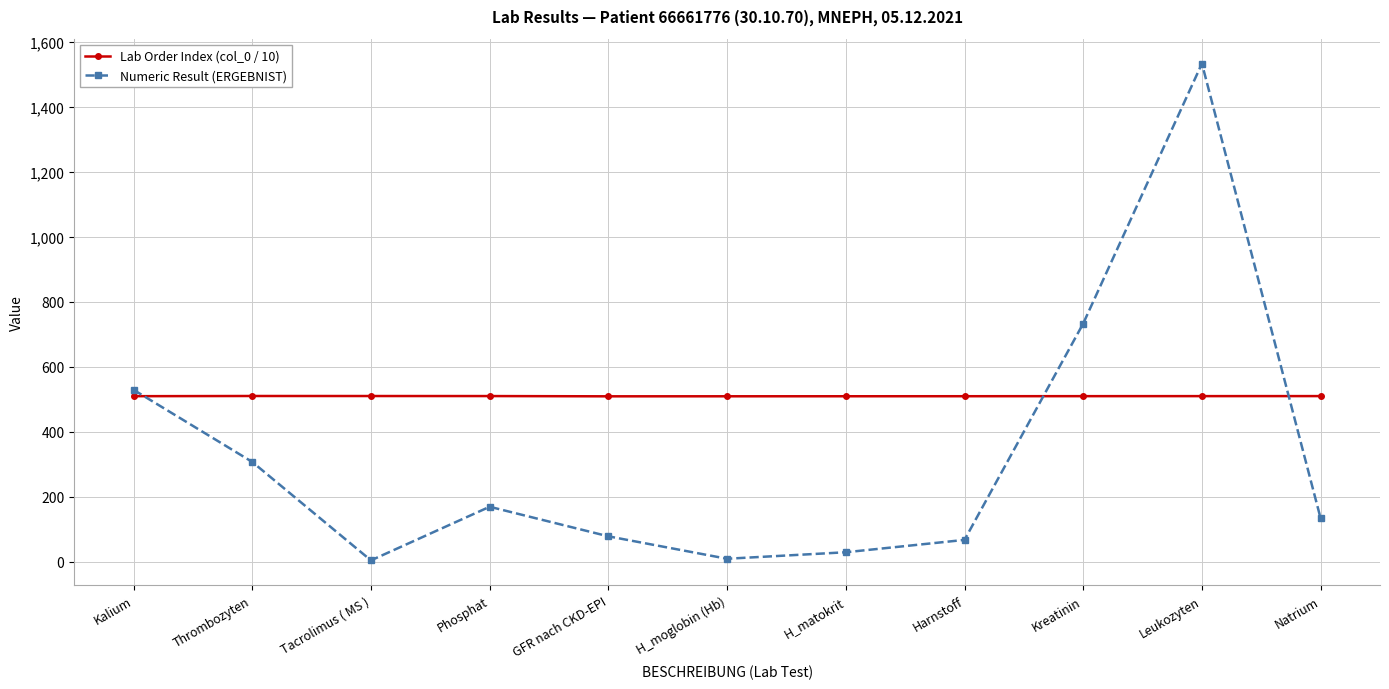

How many data points does each series have?

11